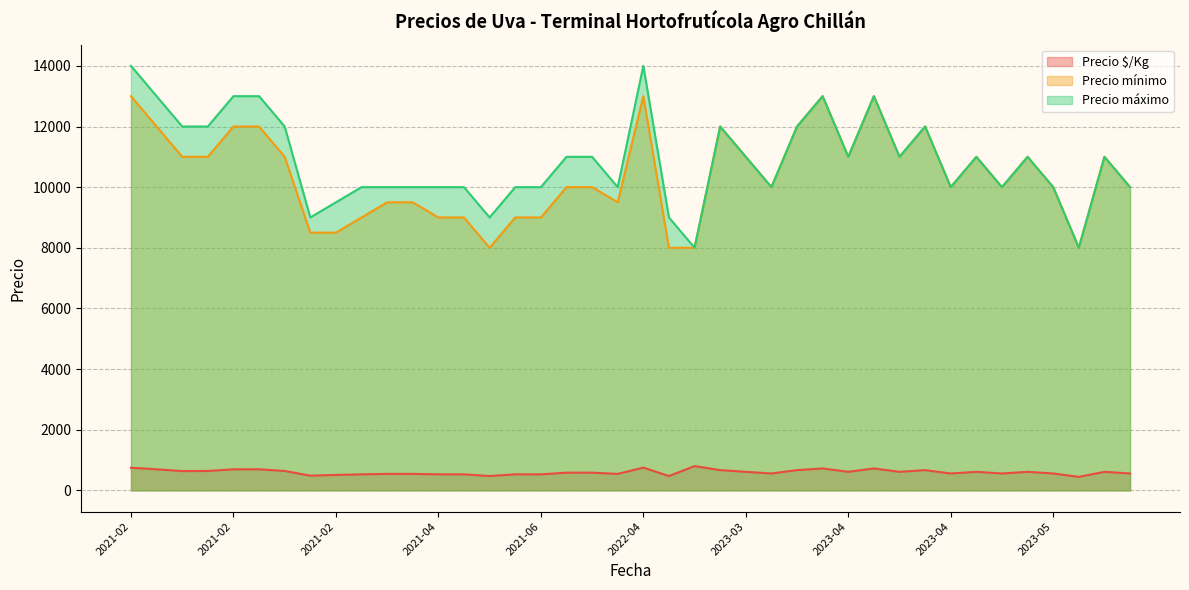

Count the number of data series in this chart.

3